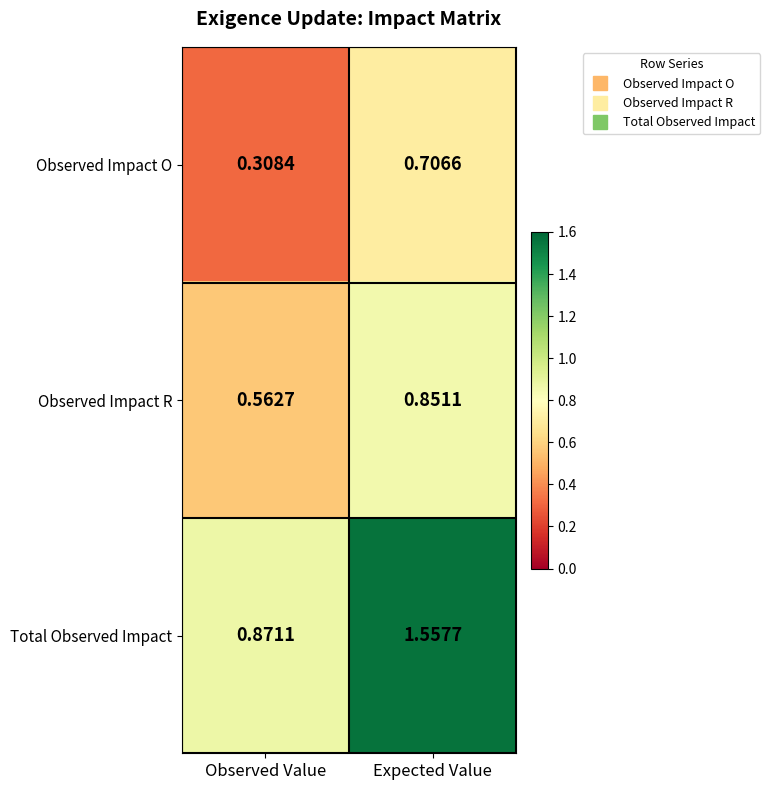

Is the value of Observed Impact O at Observed Value greater than the value of Observed Impact R at Observed Value?

No